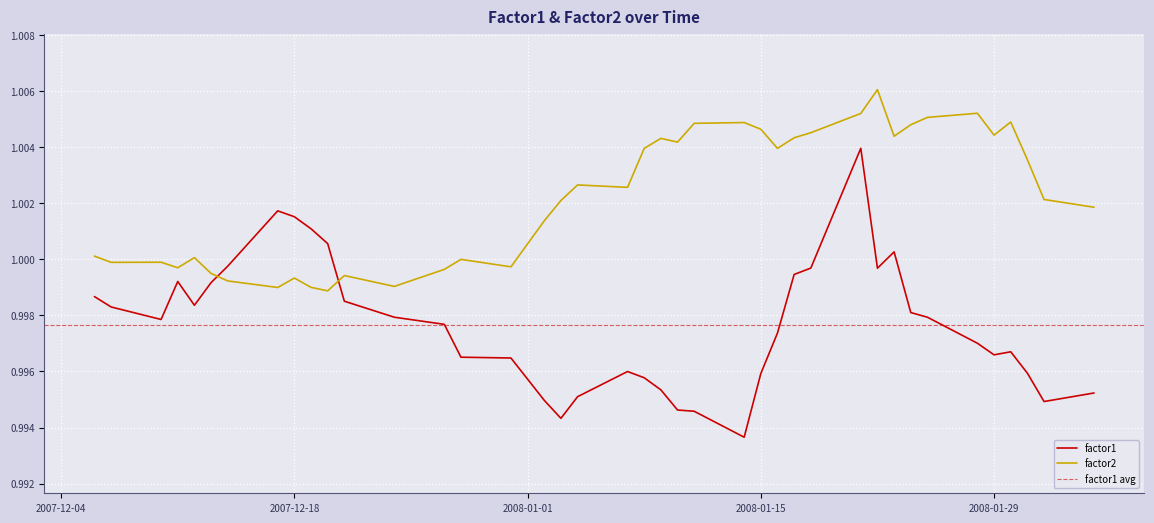

The value of factor2 at 2007-12-10 is 1.0. True or false?

True